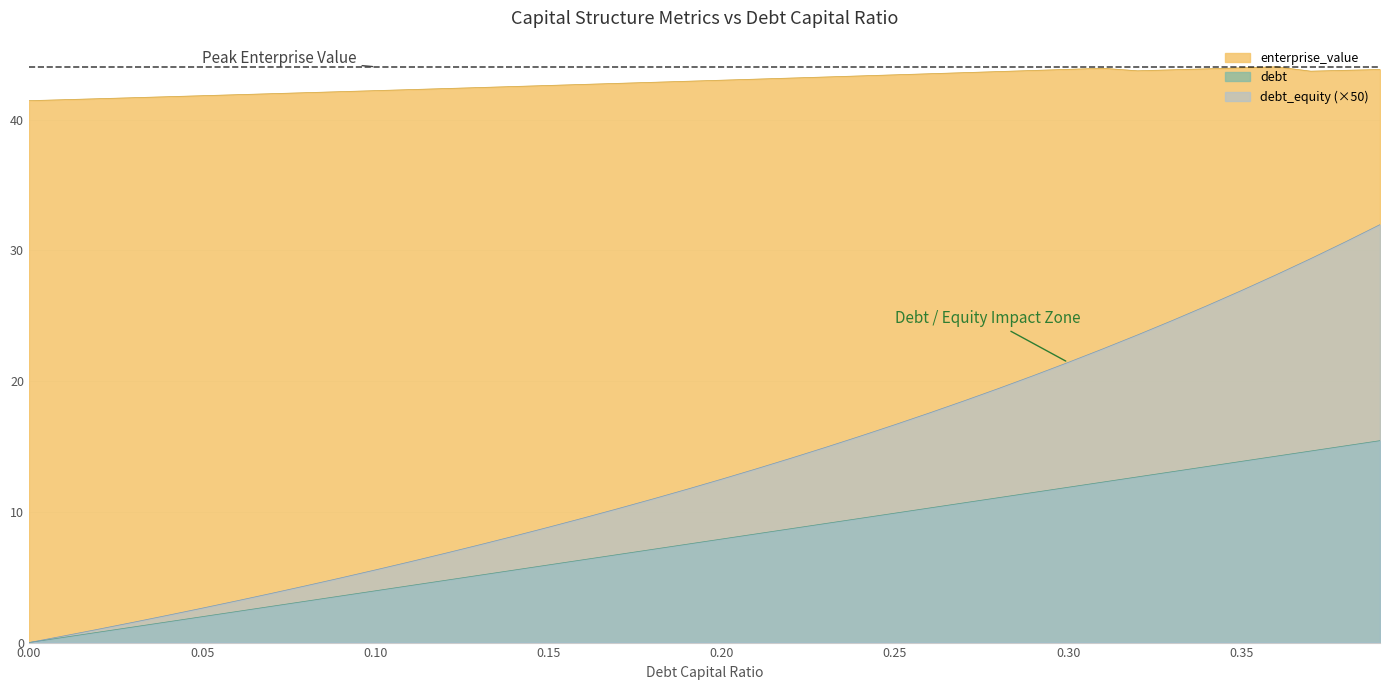

Reading left to right, transcribe all the data shown in this chart.

enterprise_value: 0.0=41.4	0.01=41.5	0.02=41.6	0.03=41.7	0.04=41.7	0.05=41.8	0.06=41.9	0.07=42.0	0.08=42.1	0.09=42.1	0.1=42.2	0.11=42.3	0.12=42.4	0.13=42.5	0.14=42.5	0.15=42.6	0.16=42.7	0.17=42.8	0.18=42.9	0.19=42.9	0.2=43.0	0.21=43.1	0.22=43.2	0.23=43.3	0.24=43.3	0.25=43.4	0.26=43.5	0.27=43.6	0.28=43.7	0.29=43.8	0.3=43.8	0.31=43.9	0.32=43.7	0.33=43.8	0.34=43.9	0.35=44.0	0.36=44.0	0.37=43.7	0.38=43.8	0.39=43.8
debt: 0.0=0.0	0.01=0.4	0.02=0.8	0.03=1.2	0.04=1.6	0.05=2.0	0.06=2.4	0.07=2.8	0.08=3.2	0.09=3.6	0.1=4.0	0.11=4.4	0.12=4.8	0.13=5.1	0.14=5.5	0.15=5.9	0.16=6.3	0.17=6.7	0.18=7.1	0.19=7.5	0.2=7.9	0.21=8.3	0.22=8.7	0.23=9.1	0.24=9.5	0.25=9.9	0.26=10.3	0.27=10.7	0.28=11.1	0.29=11.5	0.3=11.9	0.31=12.3	0.32=12.7	0.33=13.1	0.34=13.5	0.35=13.9	0.36=14.3	0.37=14.7	0.38=15.0	0.39=15.4
interest_expense: 0.0=0.0	0.01=0.5	0.02=1.0	0.03=1.5	0.04=2.1	0.05=2.6	0.06=3.2	0.07=3.8	0.08=4.3	0.09=4.9	0.1=5.6	0.11=6.2	0.12=6.8	0.13=7.5	0.14=8.1	0.15=8.8	0.16=9.5	0.17=10.2	0.18=11.0	0.19=11.7	0.2=12.5	0.21=13.3	0.22=14.1	0.23=14.9	0.24=15.8	0.25=16.7	0.26=17.6	0.27=18.5	0.28=19.4	0.29=20.4	0.3=21.4	0.31=22.5	0.32=23.5	0.33=24.6	0.34=25.8	0.35=26.9	0.36=28.1	0.37=29.4	0.38=30.6	0.39=32.0